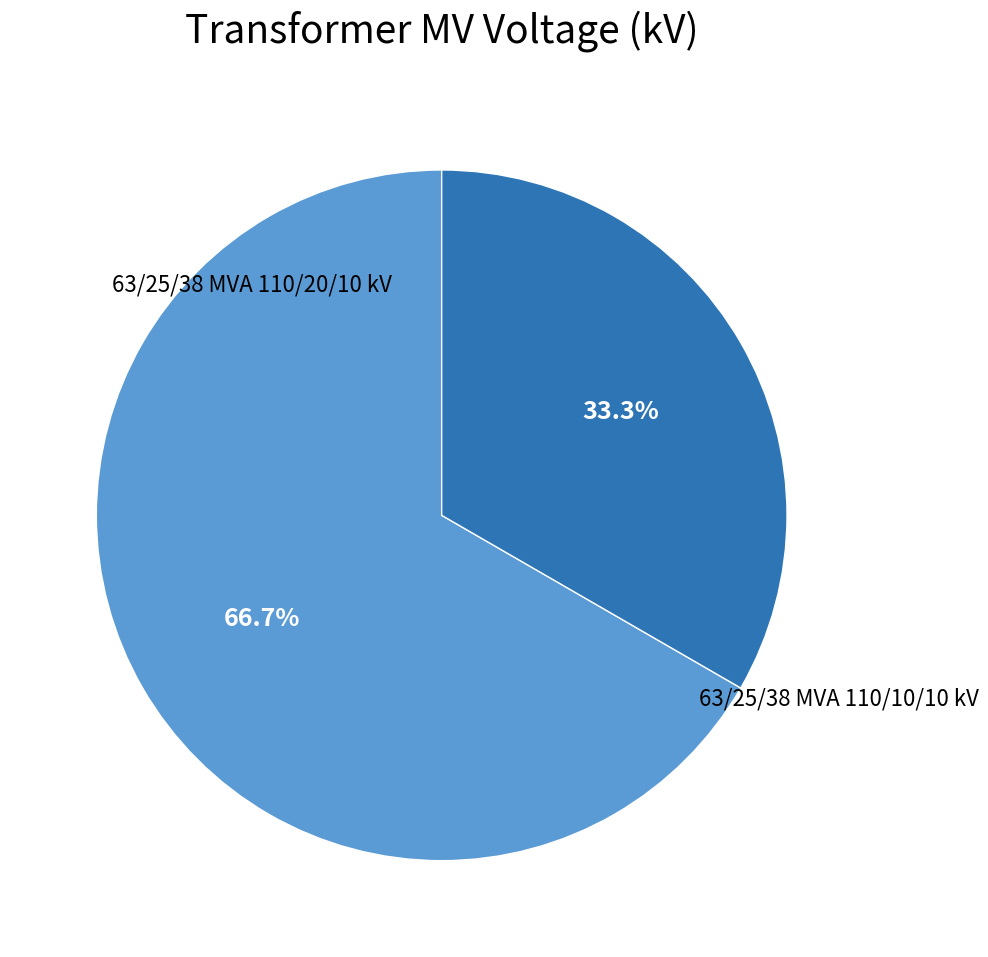

Does any single category account for the majority?

Yes